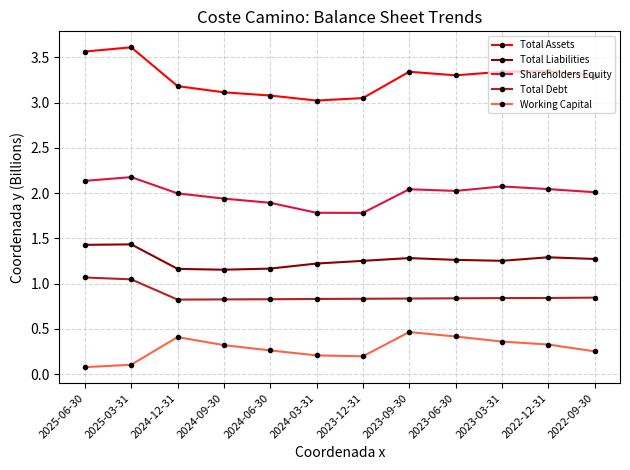

Which category has the highest value across all series?

2025-03-31